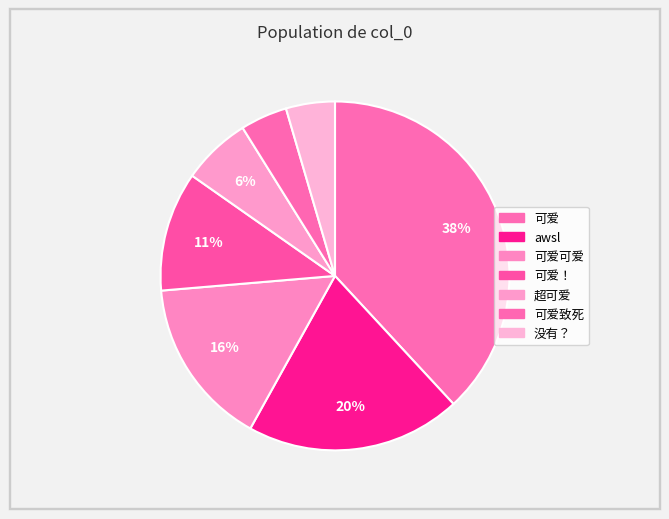

Rank the categories by value from lowest to highest.

可爱致死, 没有？, 超可爱, 可爱！, 可爱可爱, awsl, 可爱